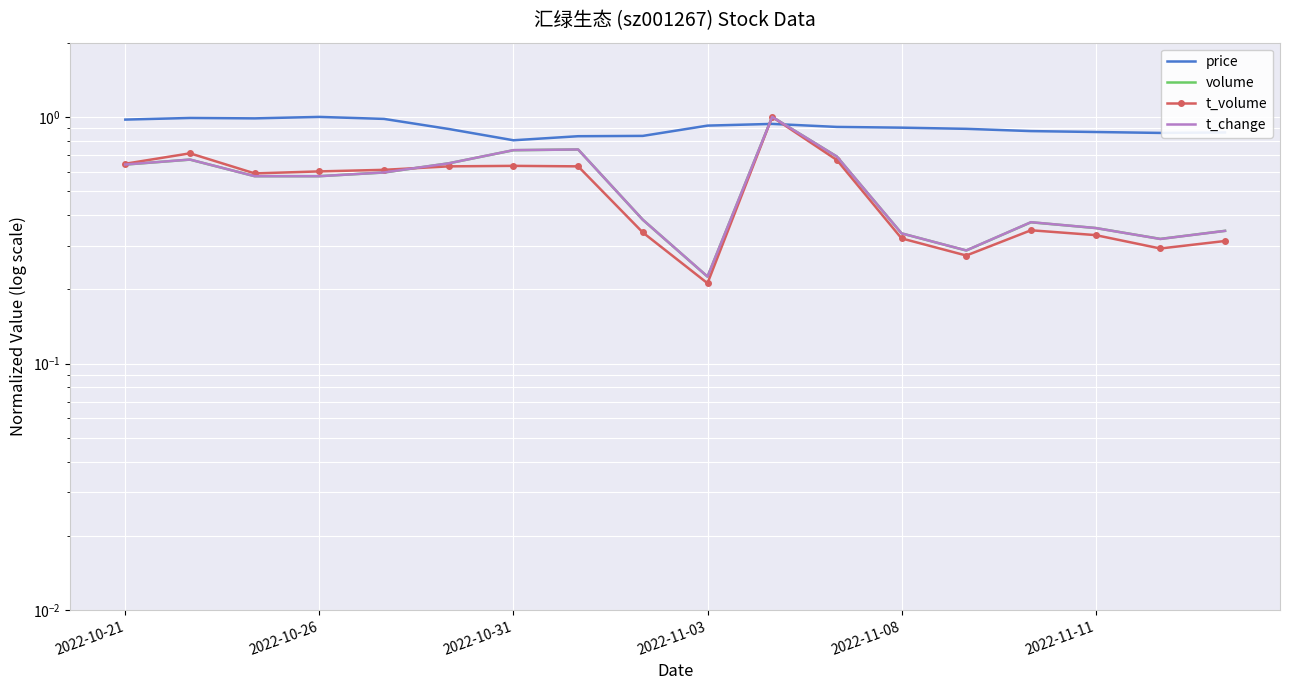

What is the value of the volume point at the 5th from the left?

0.6